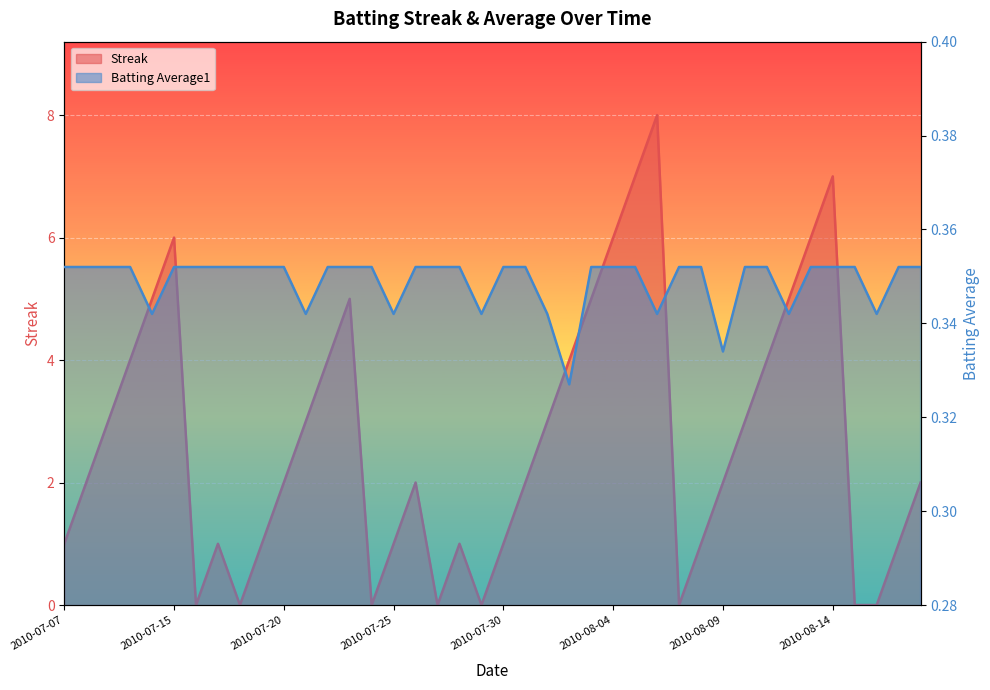

What position from the left is 2010-08-08?

30